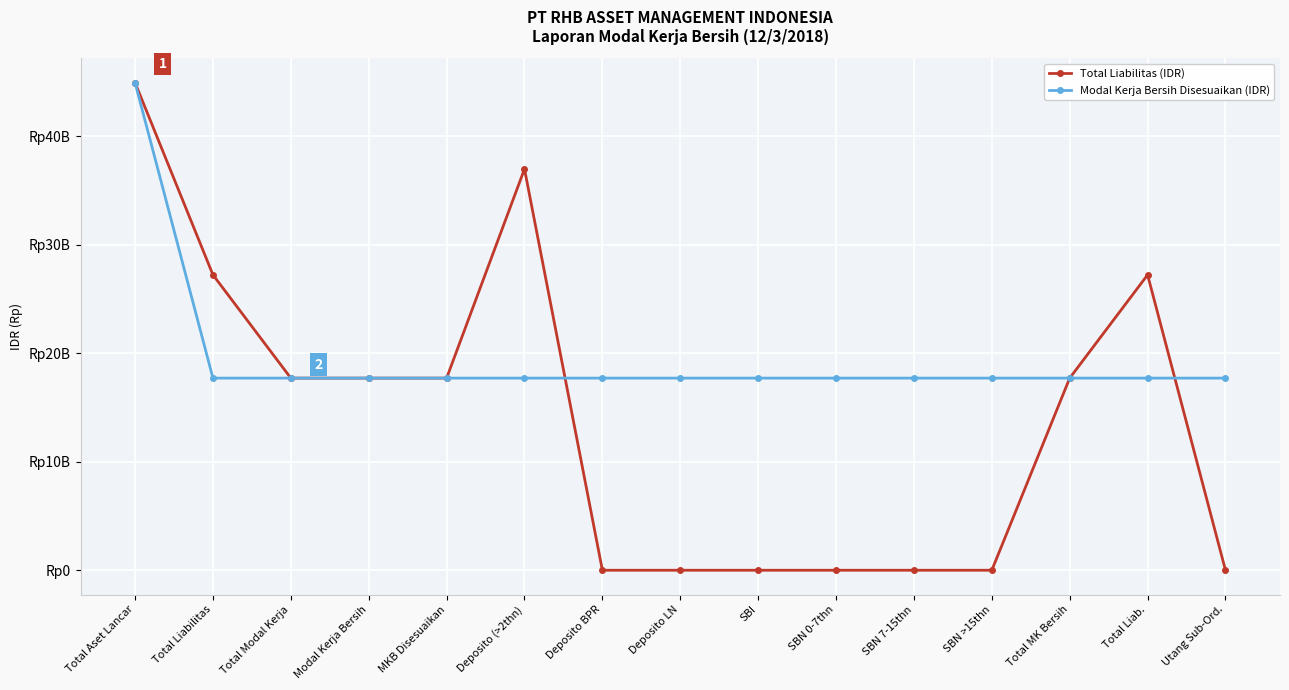

List the series in order of their overall mean, lowest first.

Total Liabilitas (IDR), Modal Kerja Bersih Disesuaikan (IDR)